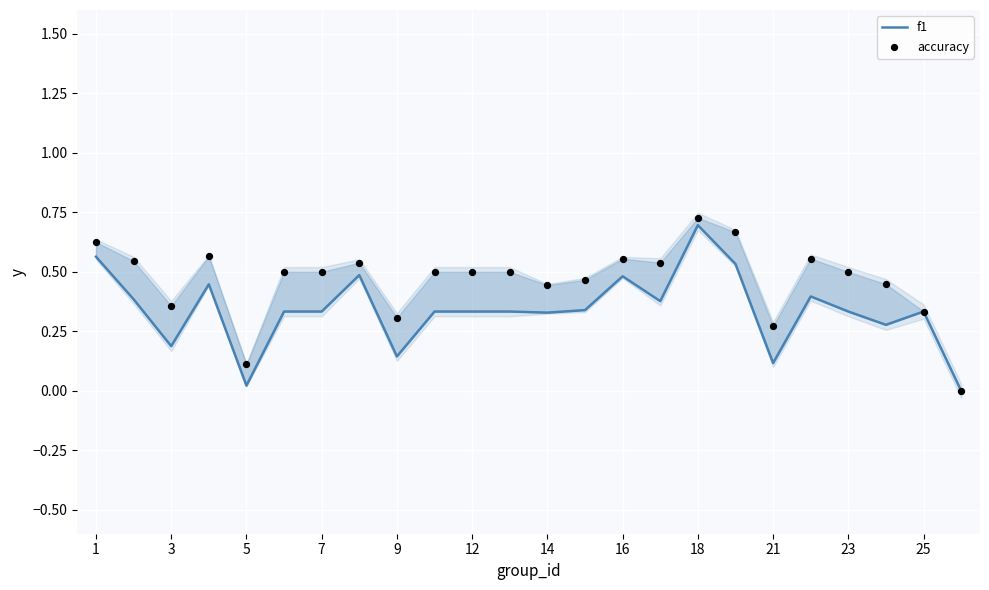

Which series reaches the minimum Y coordinate?

f1